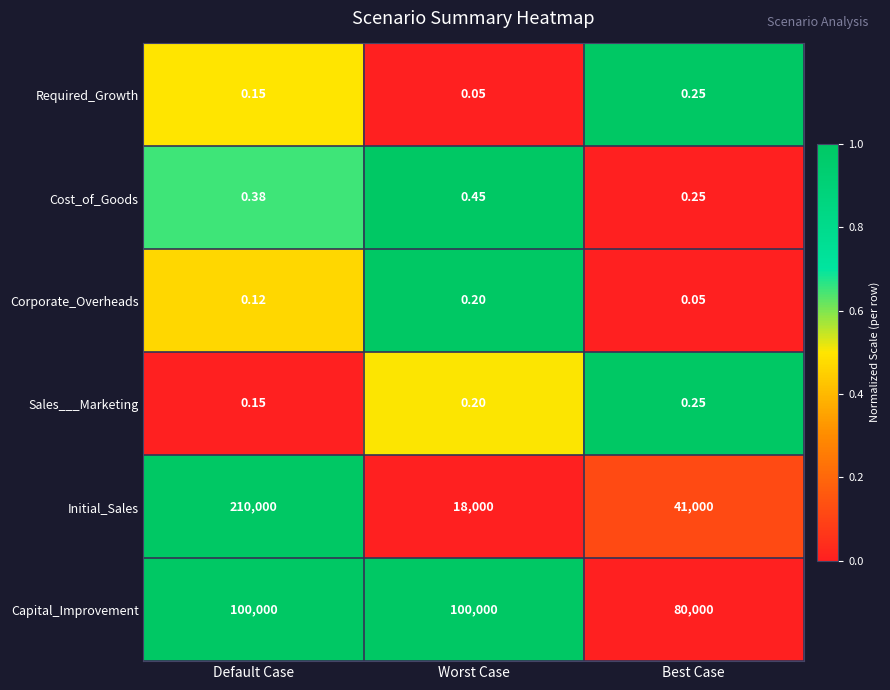

Rank the categories by Initial_Sales value from highest to lowest.

Default Case, Best Case, Worst Case